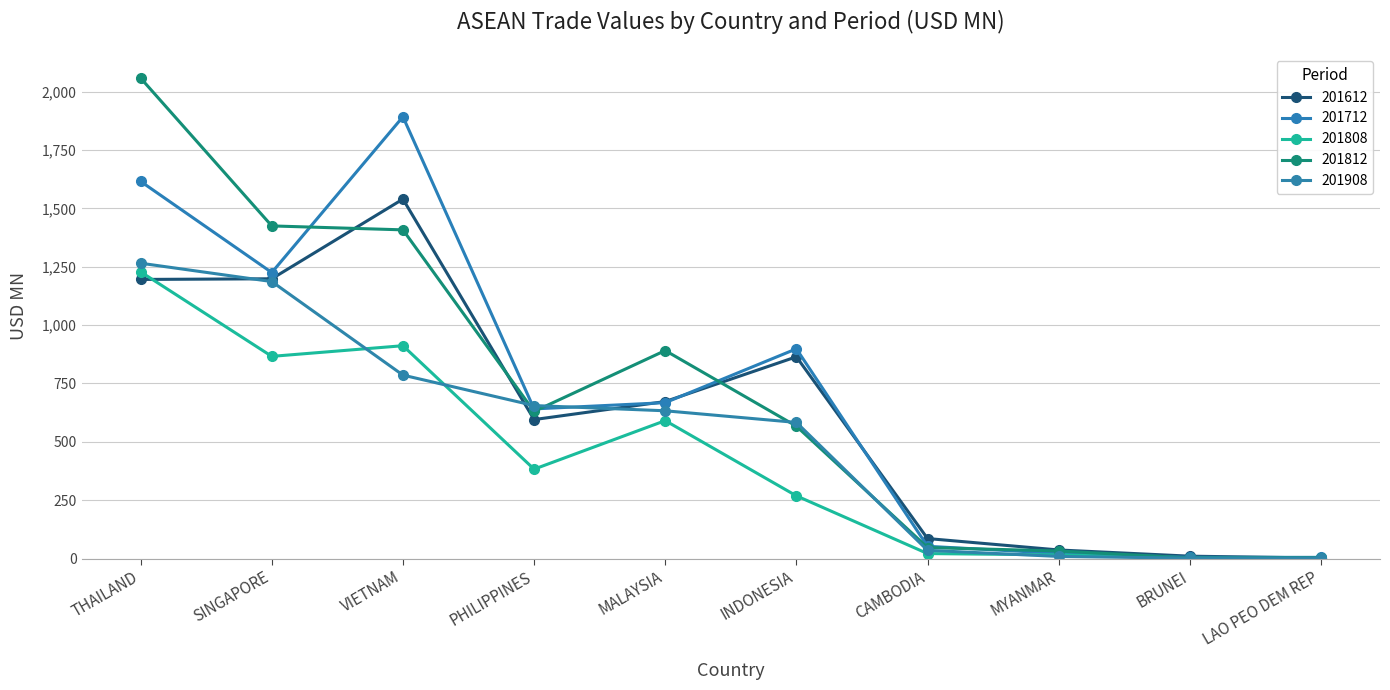

Where is the first local maximum for 201812?

MALAYSIA